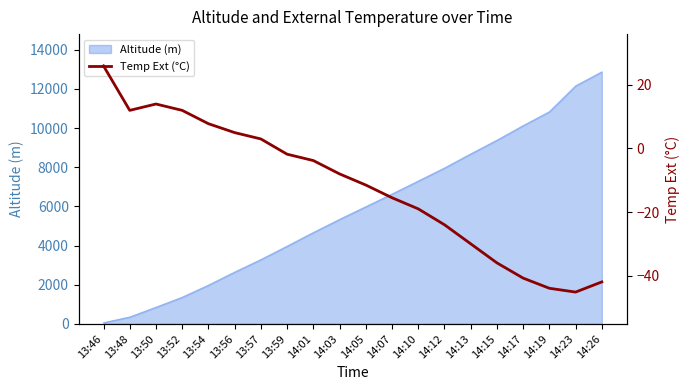

Where is the first local maximum?

13:50